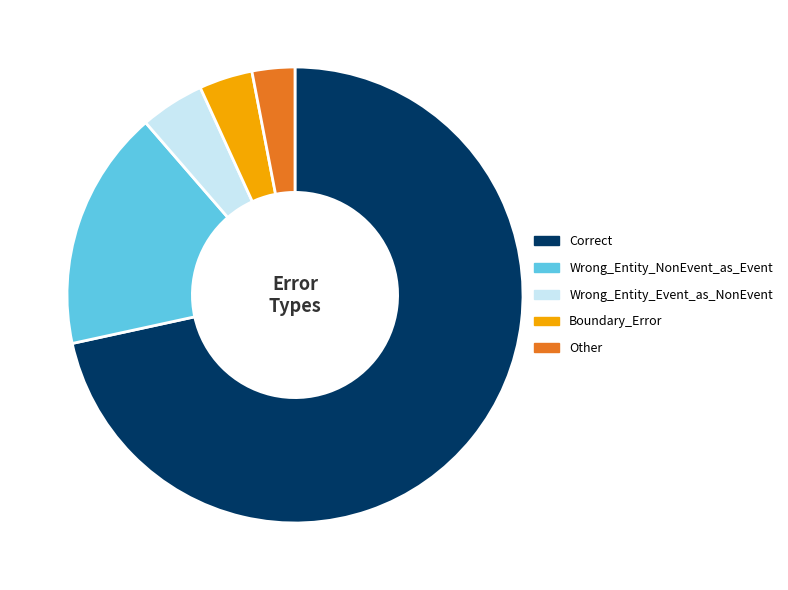

The Wrong_Entity_NonEvent_as_Event slice represents 10% of the pie. True or false?

False